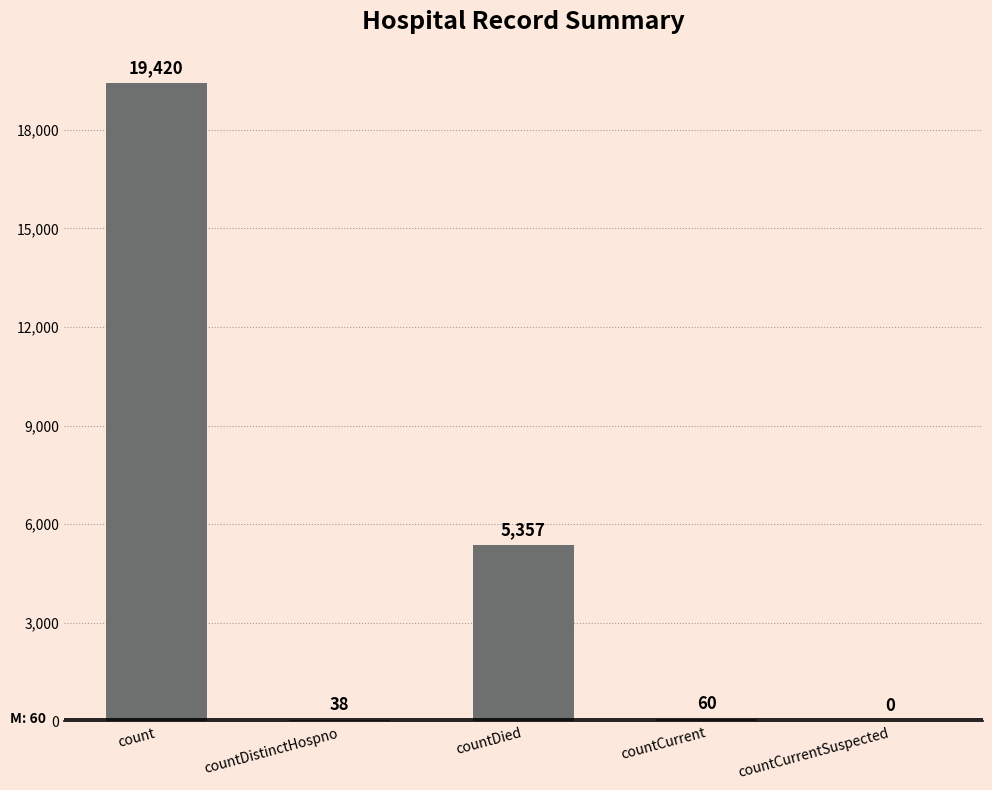

Reading left to right, list all the values displayed in this chart.

19420	38	5357	60	0